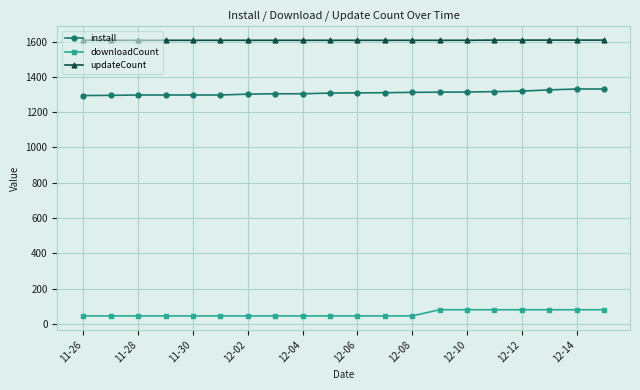

Rank the series by their maximum value, from highest to lowest.

updateCount, install, downloadCount